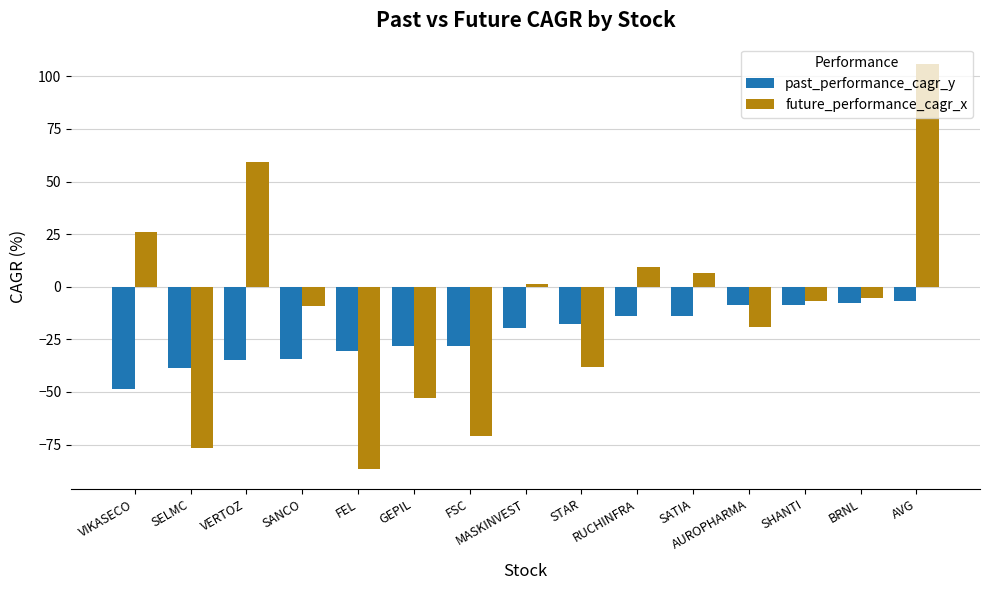

What is the value of the future_performance_cagr_x bar at the 10th from the left?

9.3